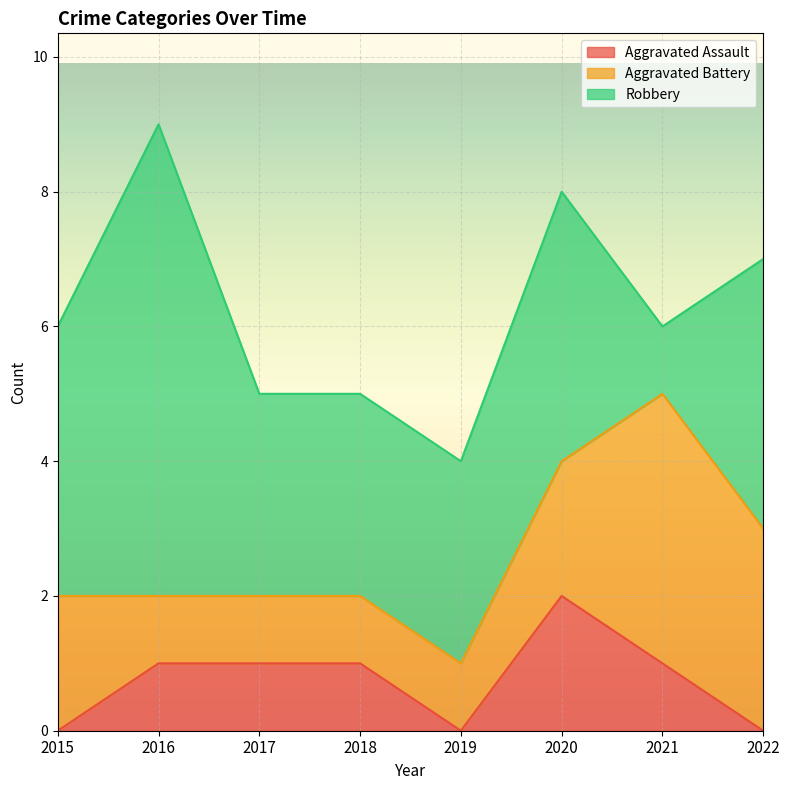

What is the difference between the highest and lowest values at 2019?

3